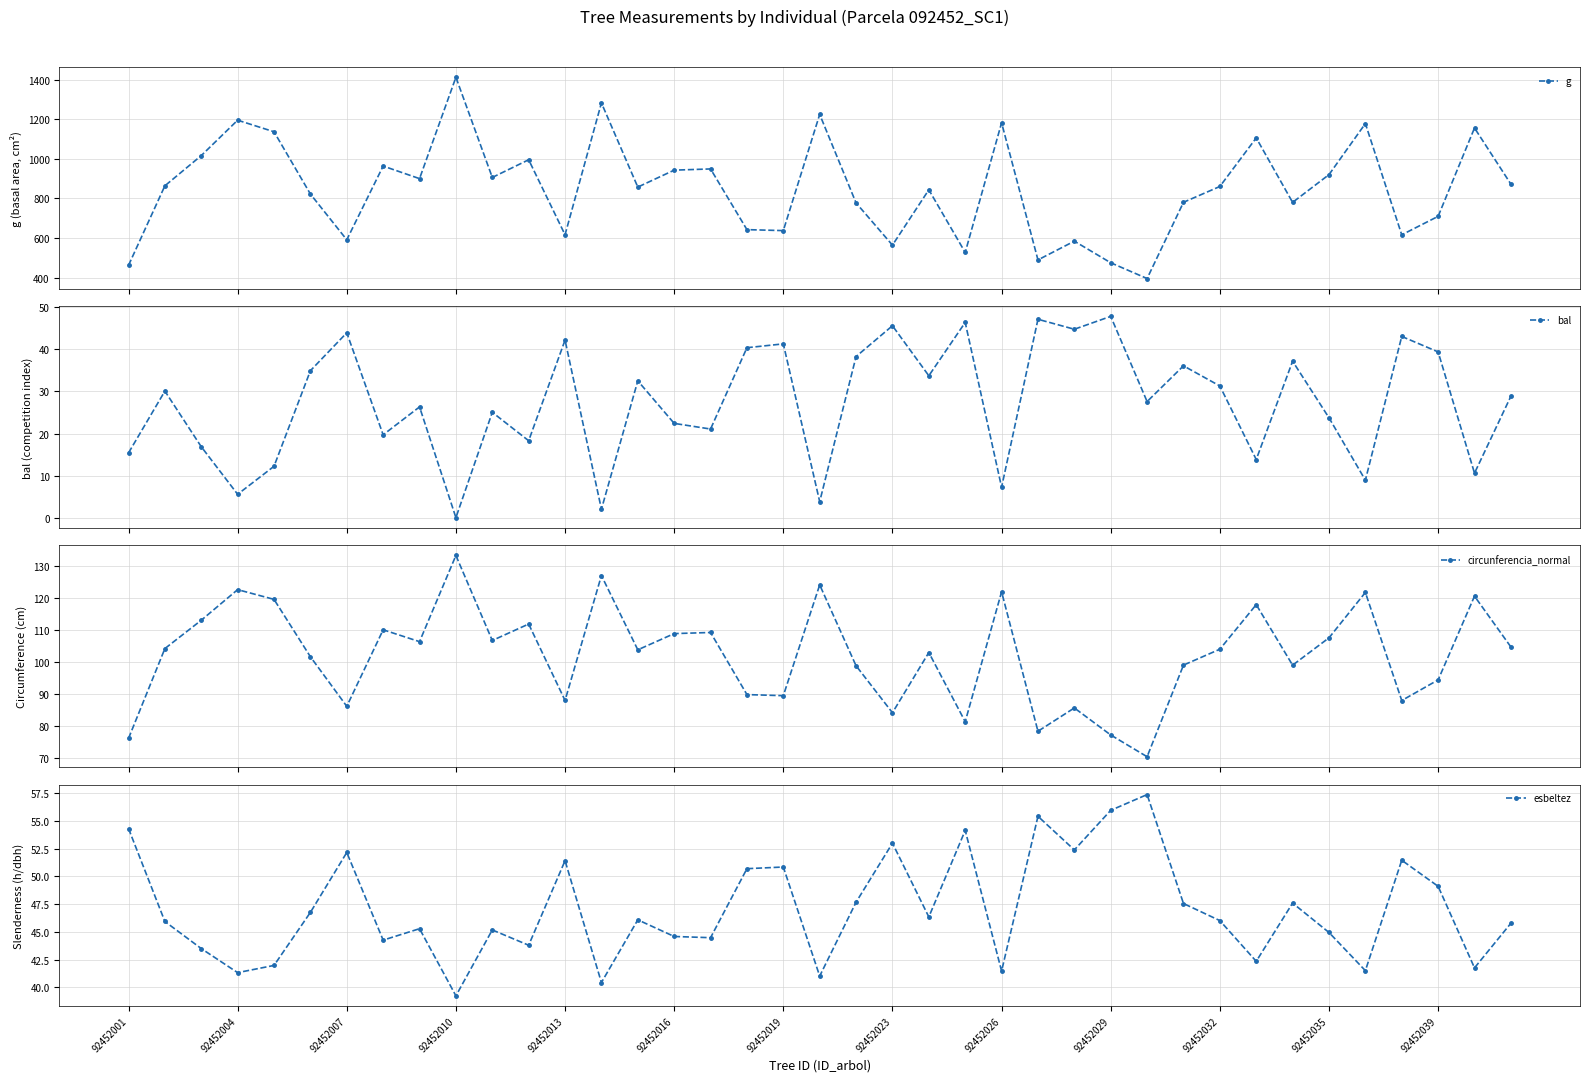

What is the average value of the g series?

852.2